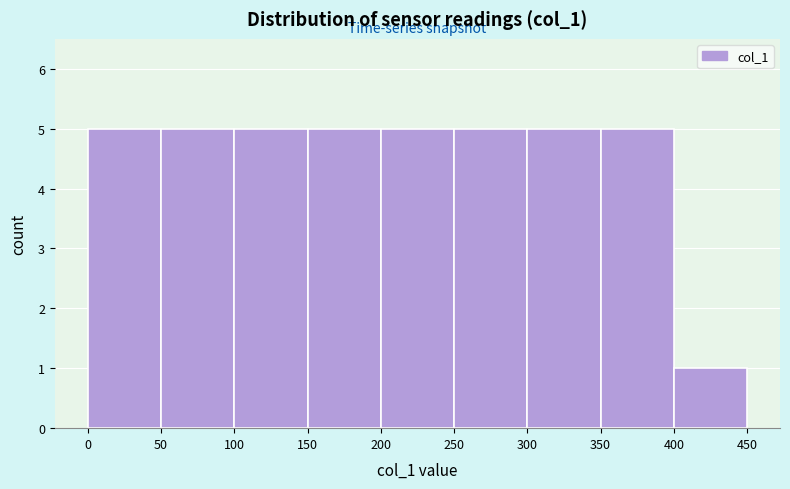

Reading left to right, list every bar in this chart as the range it spans on the x-axis followed by its height. The values are not printed on the chart, so give them approximately, as read against the axis.

0 to 50: 5
50 to 100: 5
100 to 150: 5
150 to 200: 5
200 to 250: 5
250 to 300: 5
300 to 350: 5
350 to 400: 5
400 to 450: 1